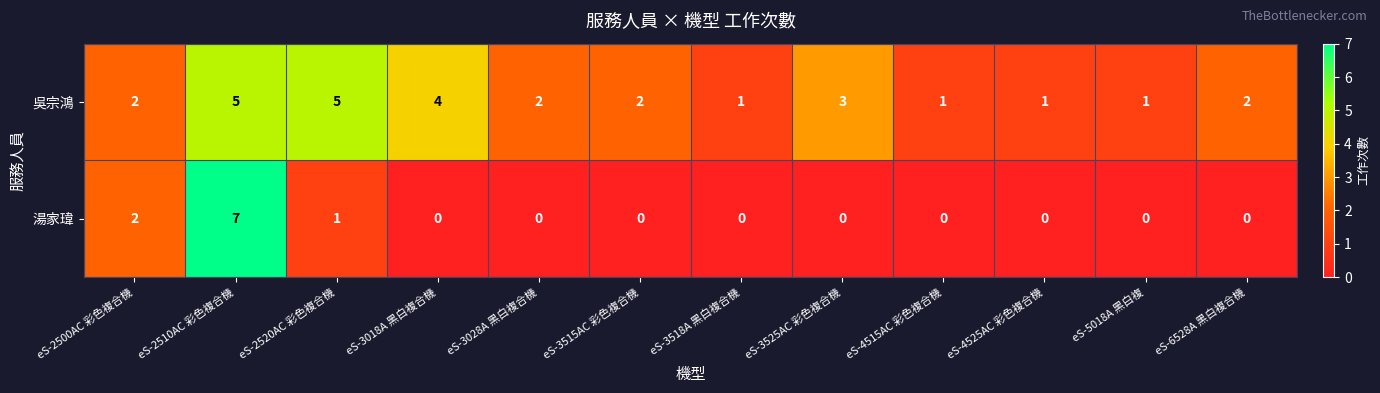

Is it true that 湯家瑋 equals 2 at eS-2500AC 彩色複合機?

True